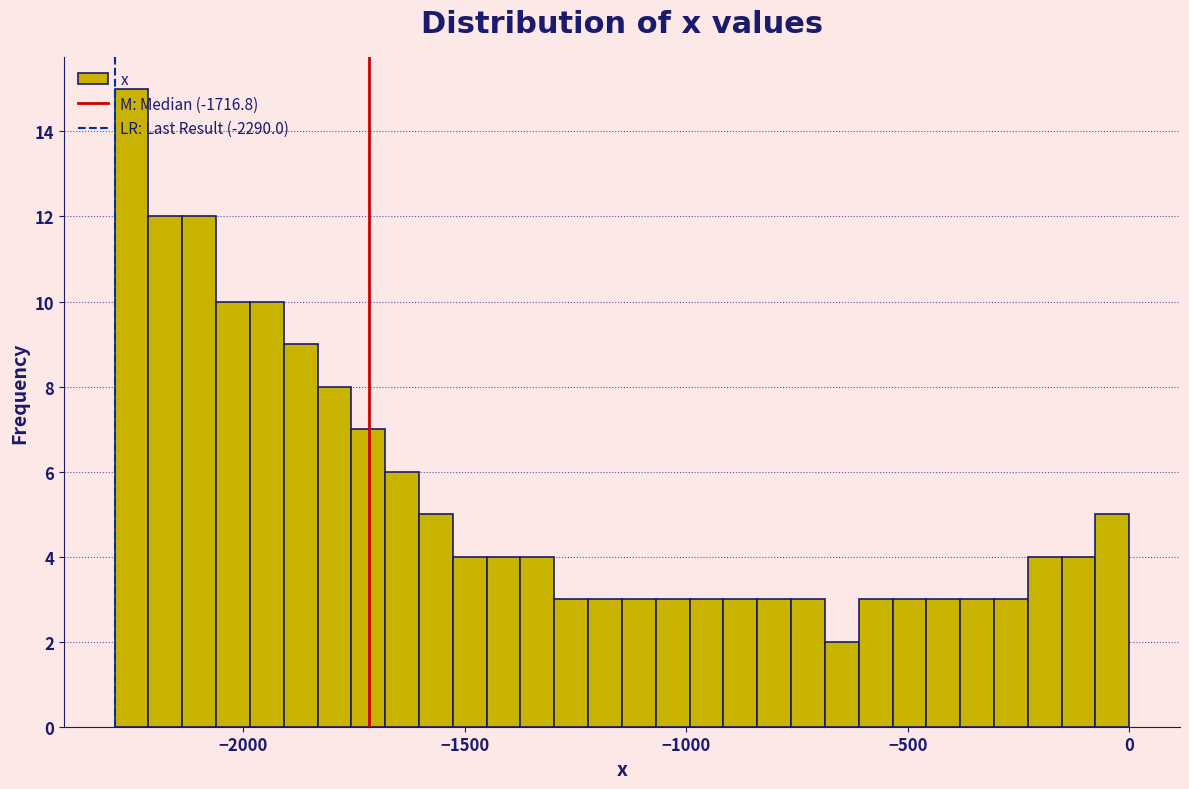

Read against the x-axis, roughly where is the centre of the tallest bar?

-2250